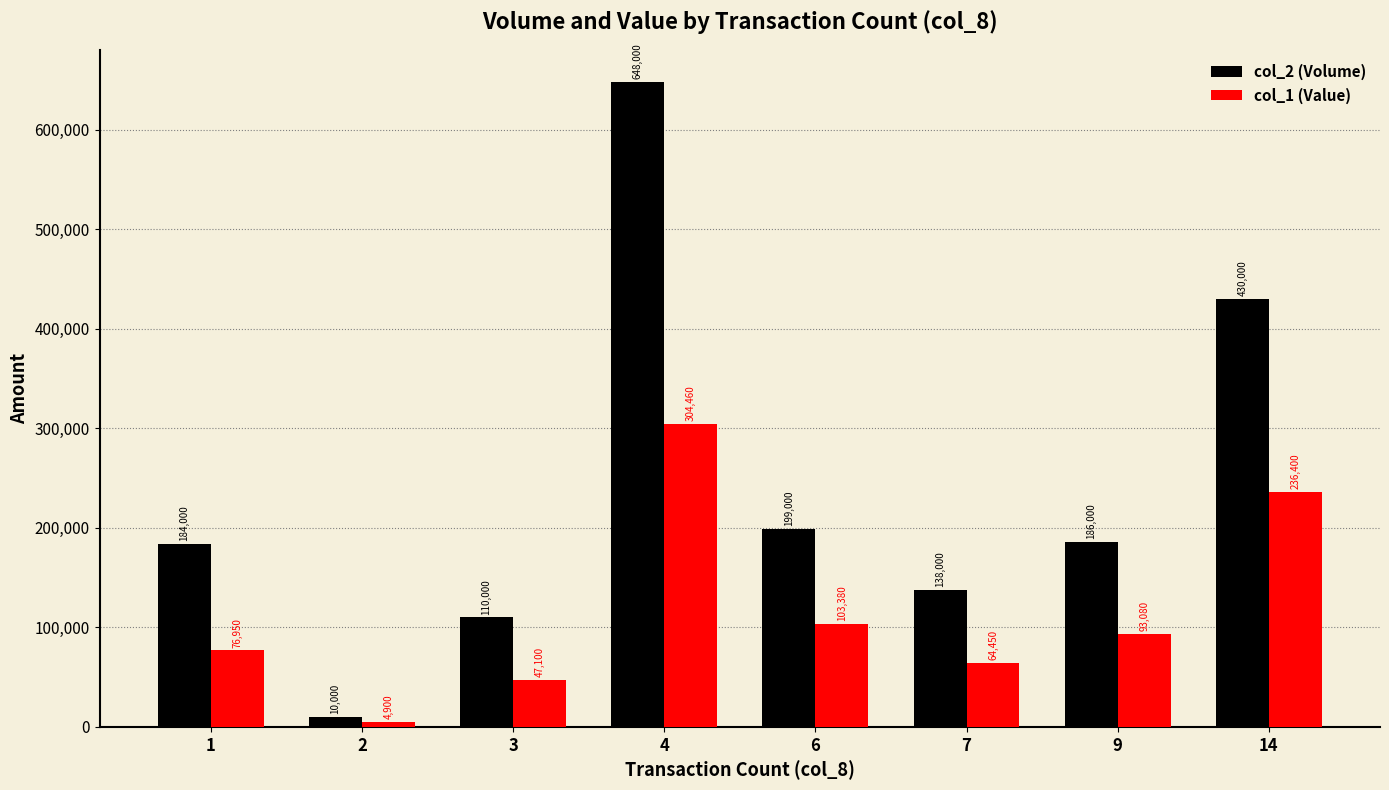

Is it true that col_2 (Volume) equals 120078 at 14?

False